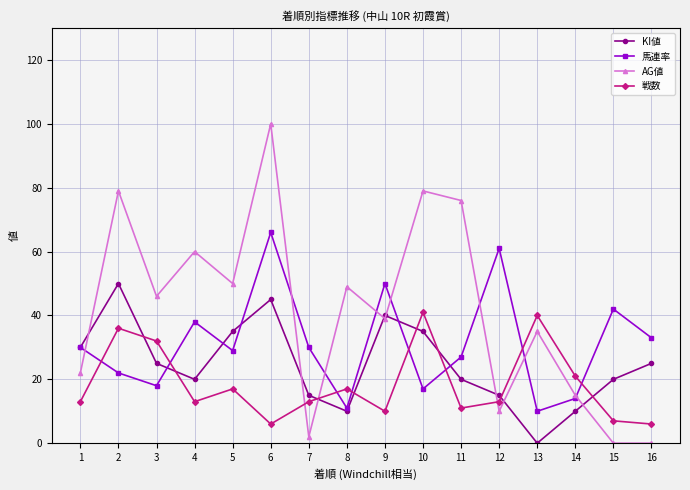

What is the value of the 戦数 point at the 8th from the left?

17